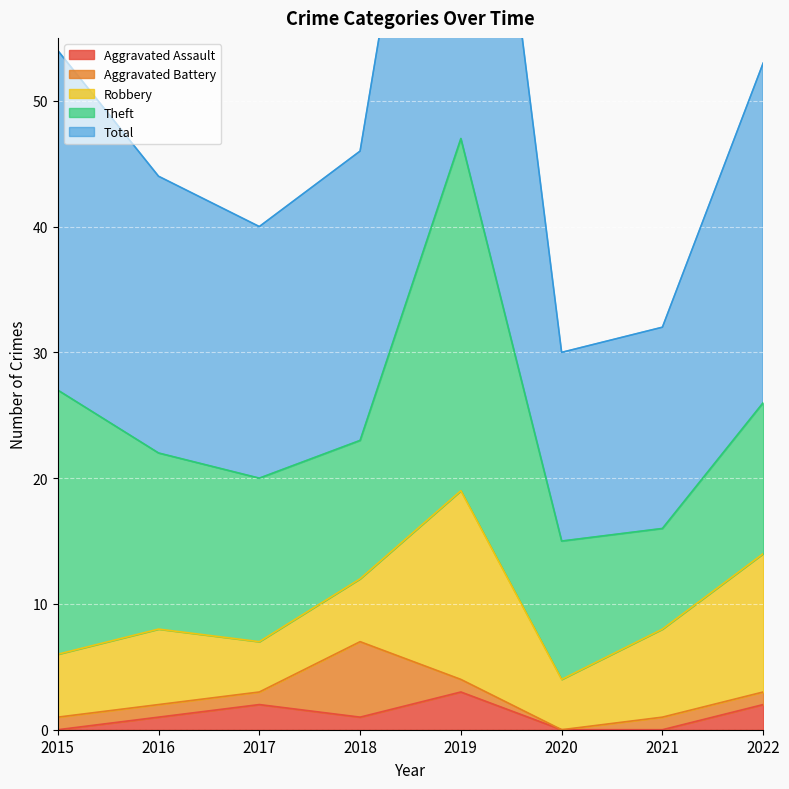

Which series has the largest range (max minus min)?

Total